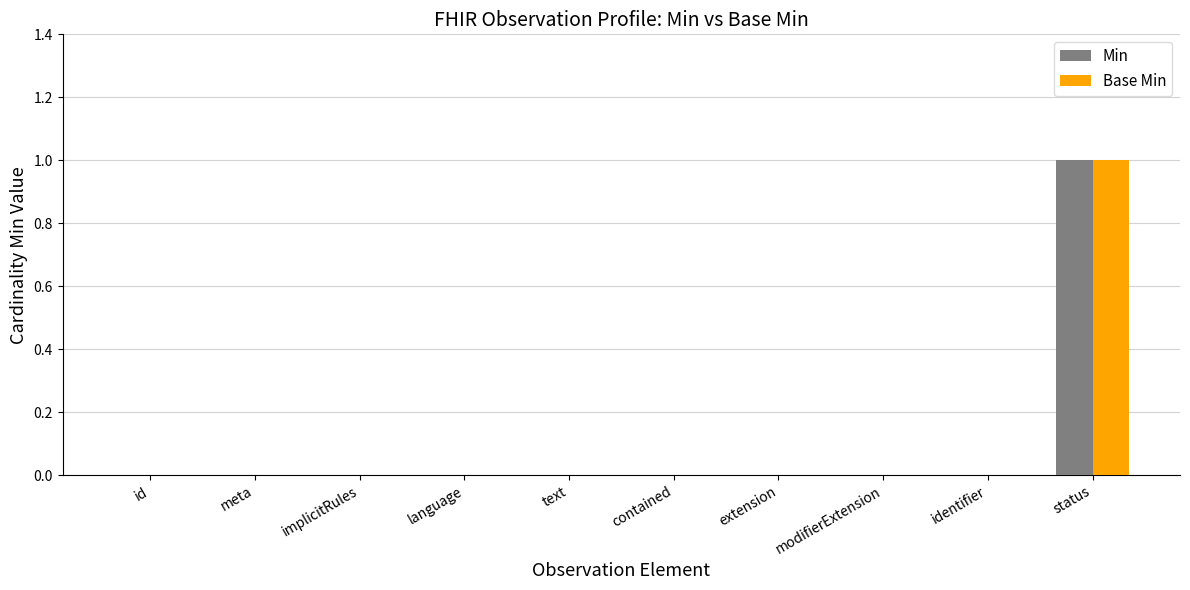

Reading left to right, transcribe all the data shown in this chart.

Min: id=0	meta=0	implicitRules=0	language=0	text=0	contained=0	extension=0	modifierExtension=0	identifier=0	status=1
Base Min: id=0	meta=0	implicitRules=0	language=0	text=0	contained=0	extension=0	modifierExtension=0	identifier=0	status=1